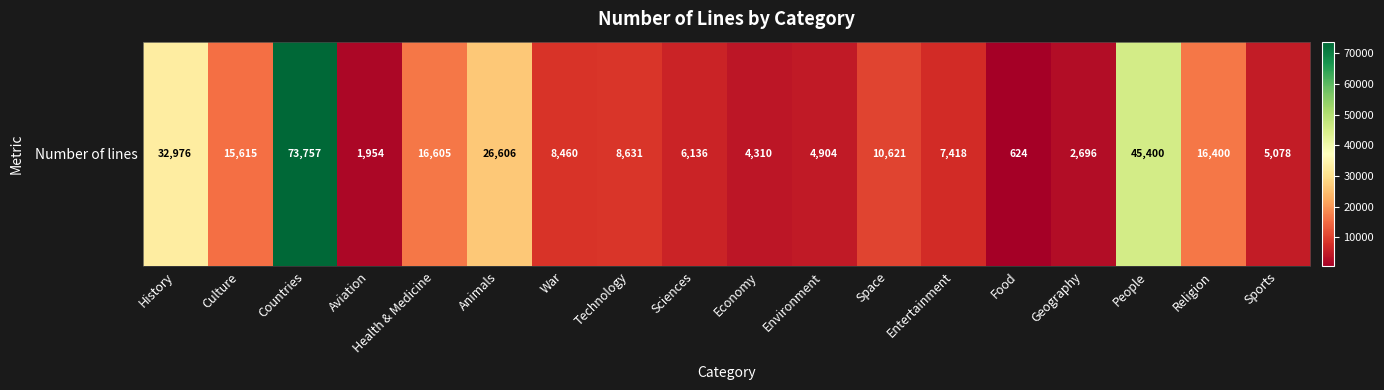

Reading right to left, list all the values displayed in this chart.

5078	16400	45400	2696	624	7418	10621	4904	4310	6136	8631	8460	26606	16605	1954	73757	15615	32976